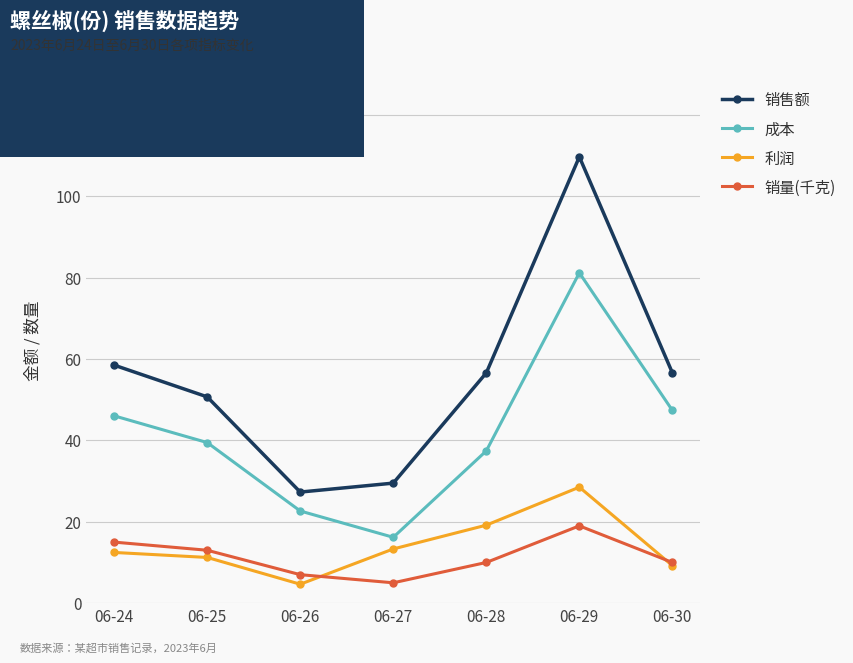

Is the value of 销量(千克) at 06-27 greater than the value of 销售额 at 06-25?

No